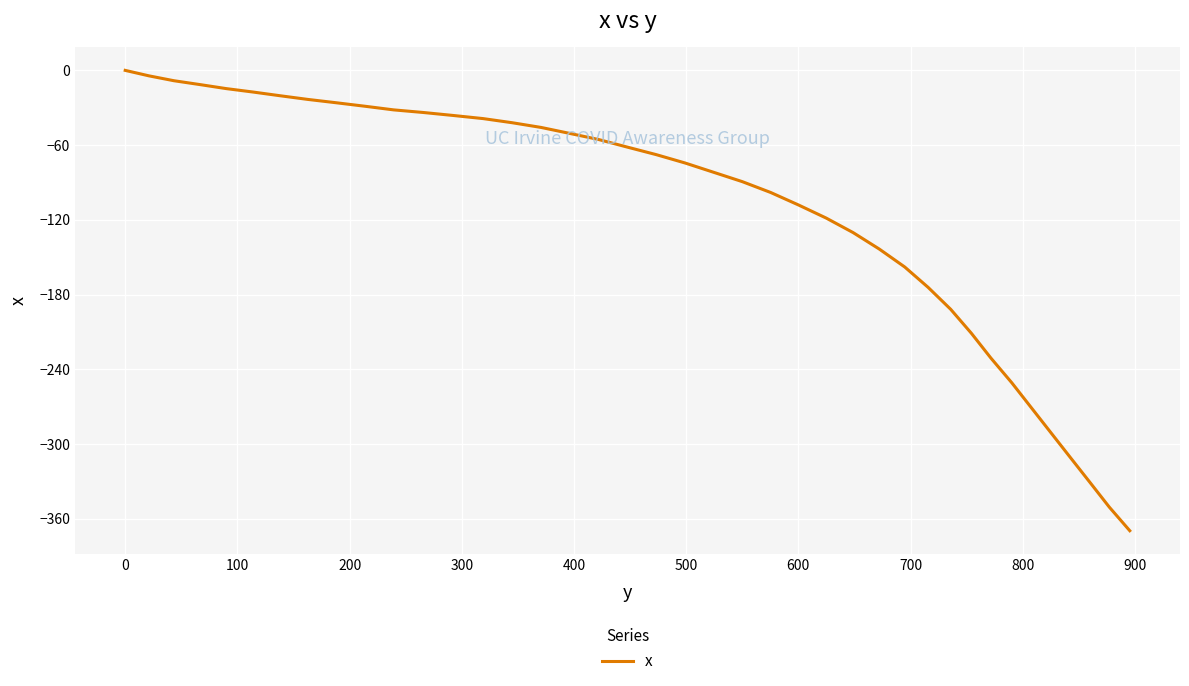

What is the difference between the maximum and minimum values?

369.5